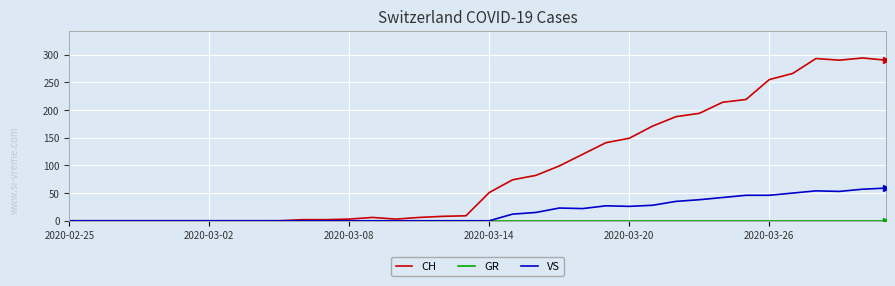

Which series has the widest spread of values?

CH